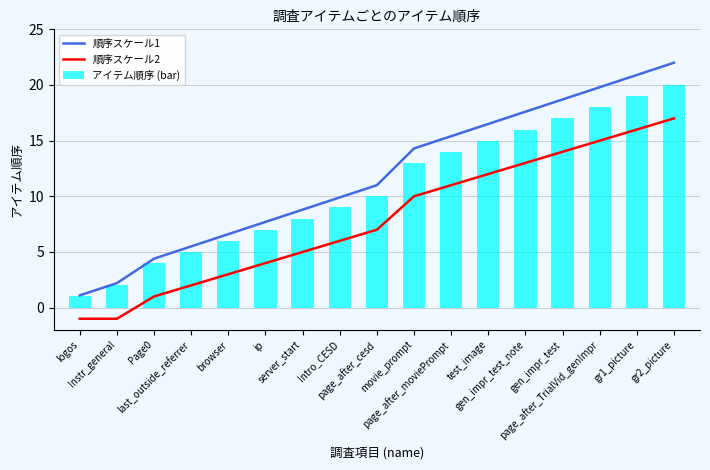

Count the number of data series in this chart.

3